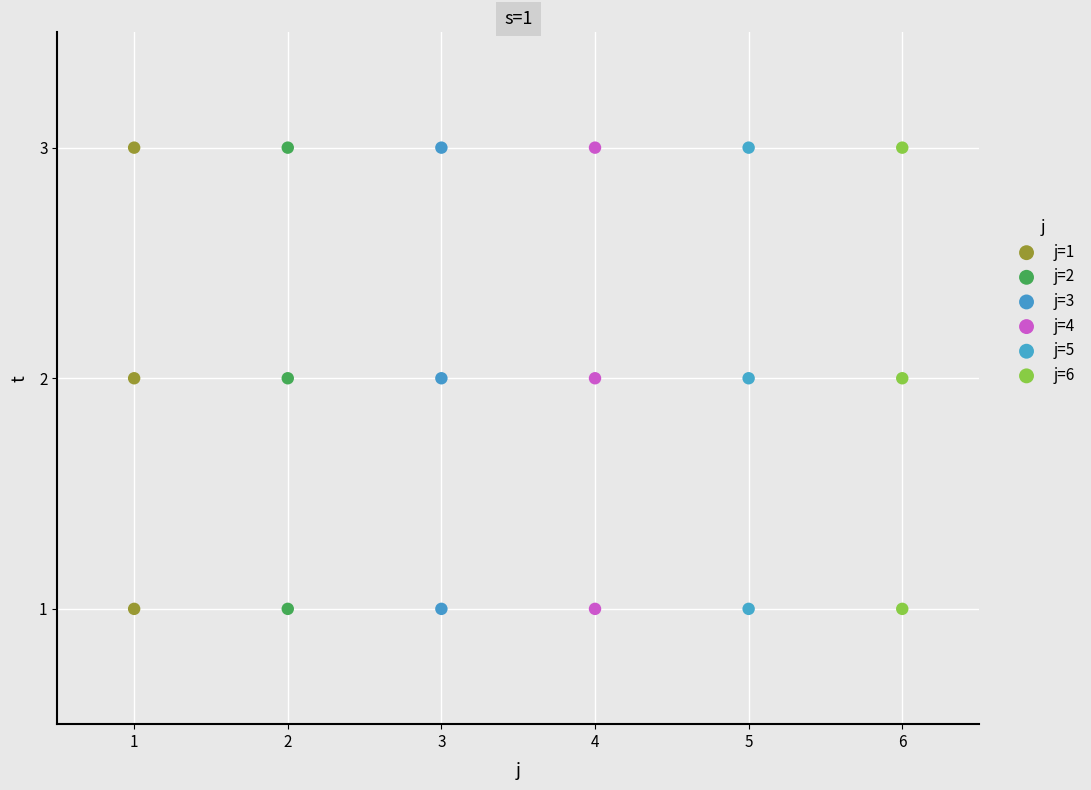

What are all the series names shown in the legend?

j=1, j=2, j=3, j=4, j=5, j=6